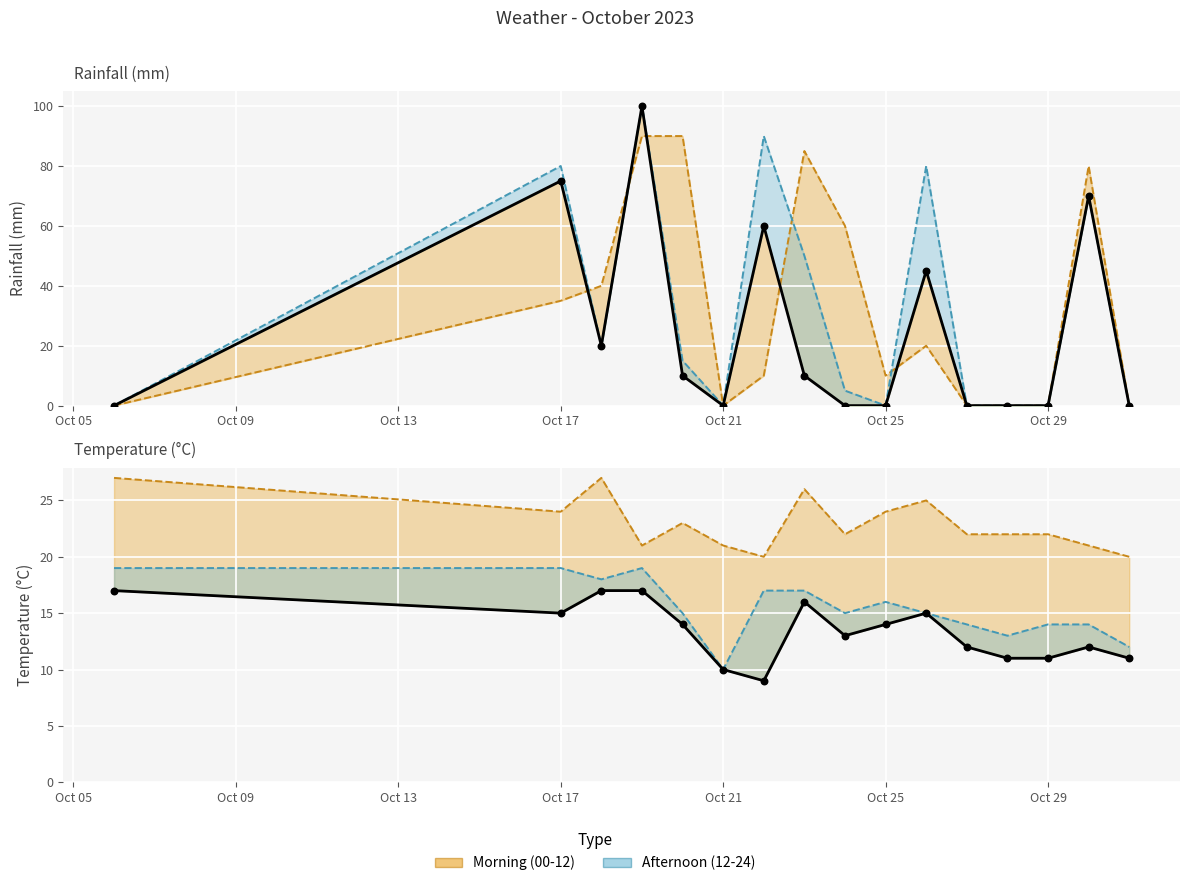

Is the value of rain_12-18 at 10 greater than the value of temp_min at 9?

Yes